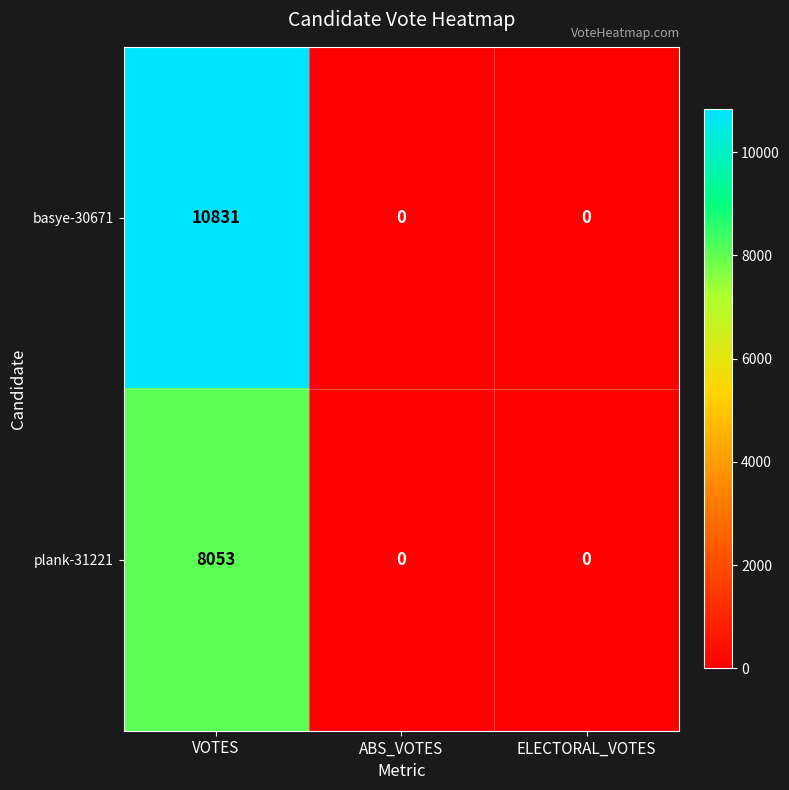

At which category is the sum across all series the highest?

VOTES